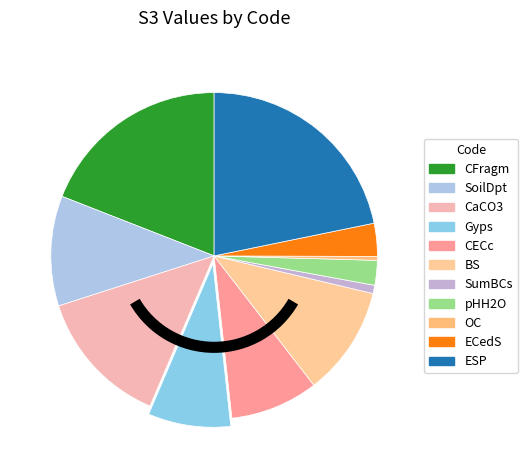

Count the number of slices in the pie.

11